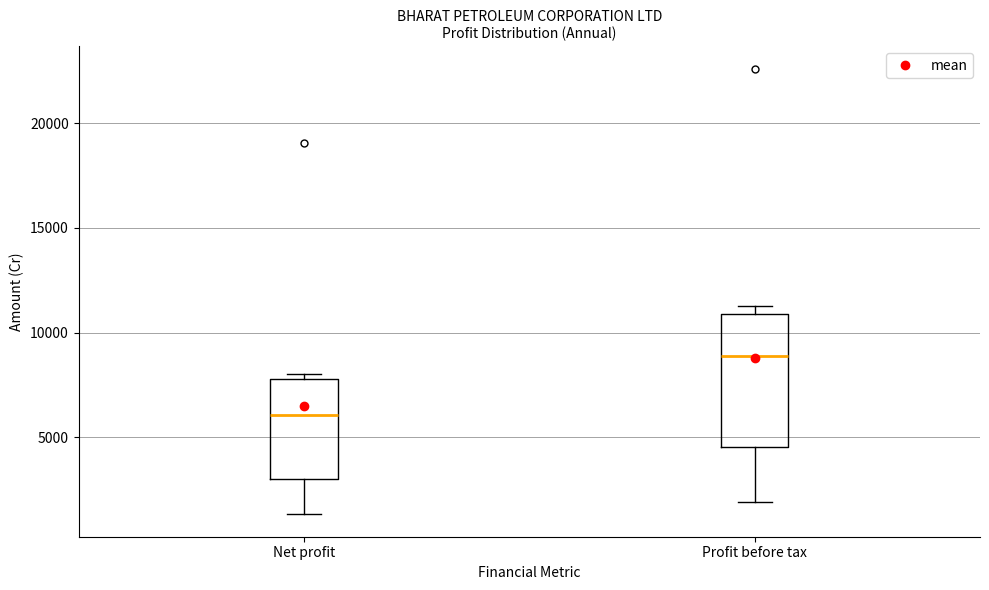

Reading left to right, read every box against the y-axis: the position of its median line, the range the box covers, and the ends of its whiskers. The values are not printed on the chart, so give them approximately, as read against the axis.

Net profit: median 6000, box 3000 to 8000, whiskers 1500 to 8000 (just above the box's upper edge)
Profit before tax: median 9000, box 4500 to 11000, whiskers 2000 to 11500